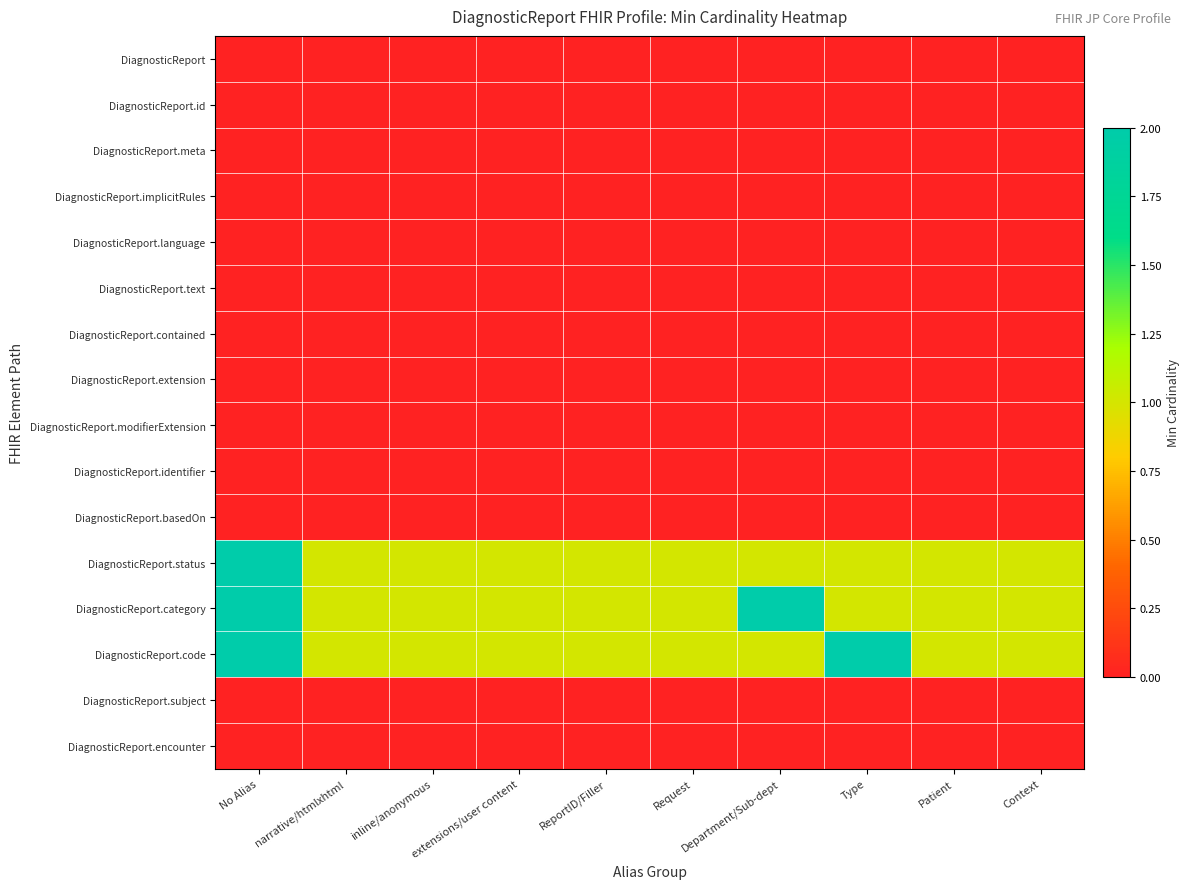

At how many categories does at least one series exceed 1?

3